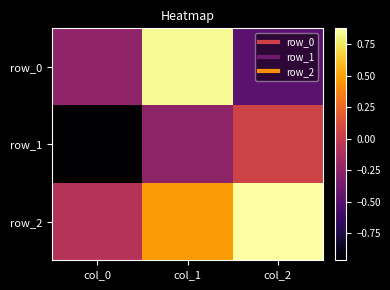

List the series in order of their peak value, highest first.

row_2, row_0, row_1